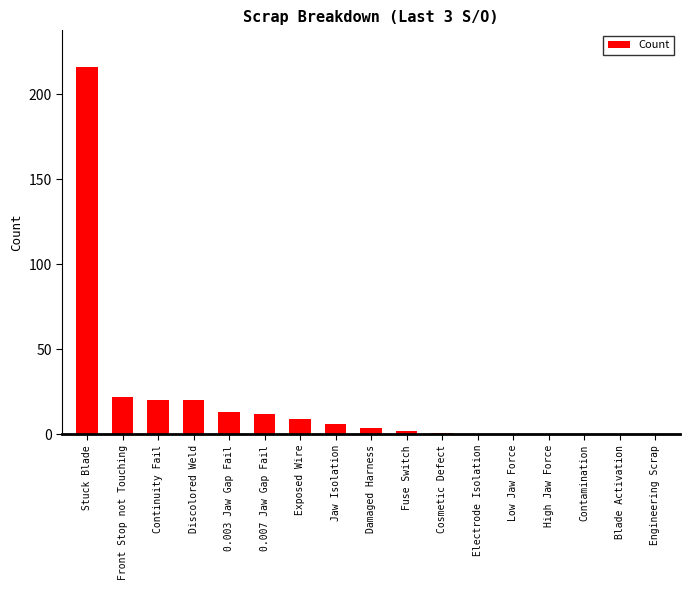

Are the bars horizontal?

No